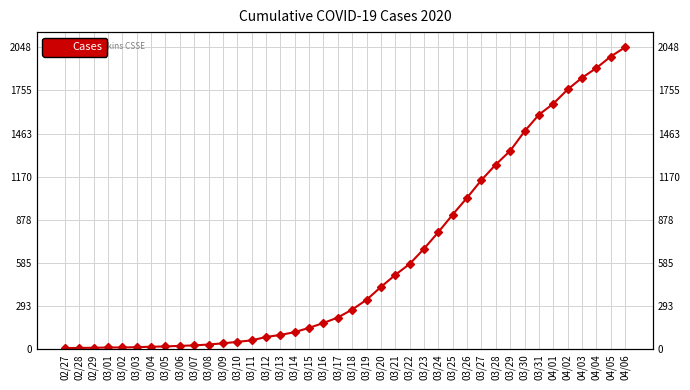

At which label does the data first exceed 270?

03/19